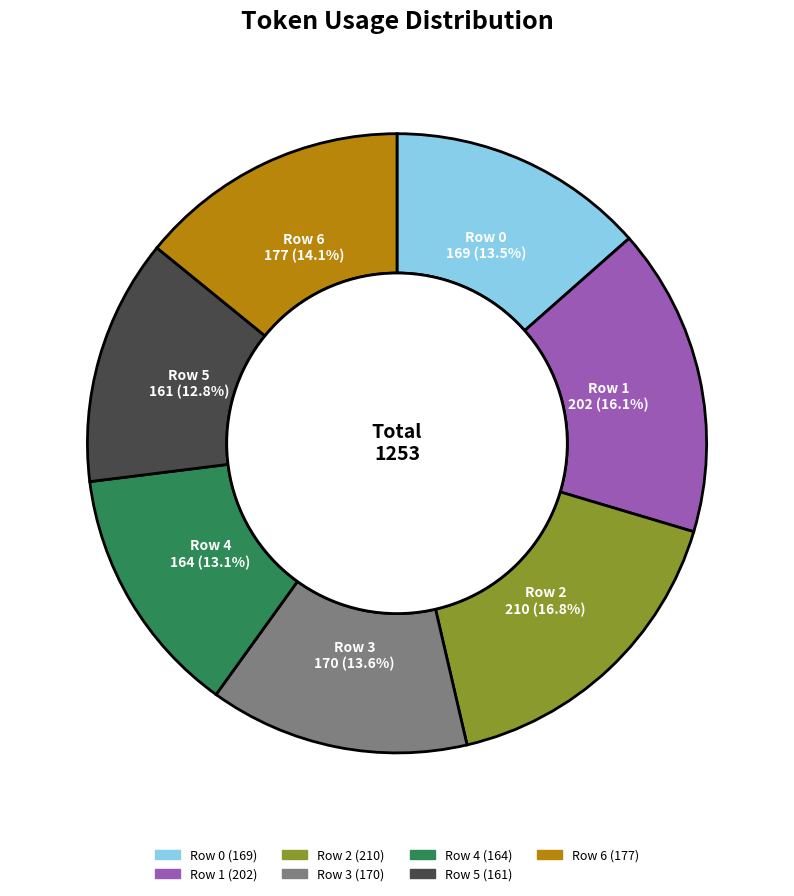

What percentage is NOT represented by Row 4?

86.9%